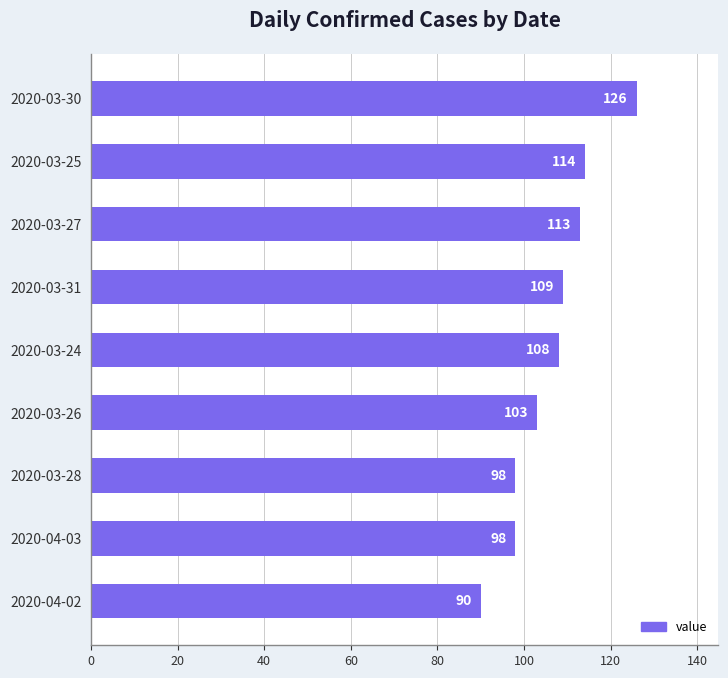

The value at 2020-04-03 is 98. True or false?

True